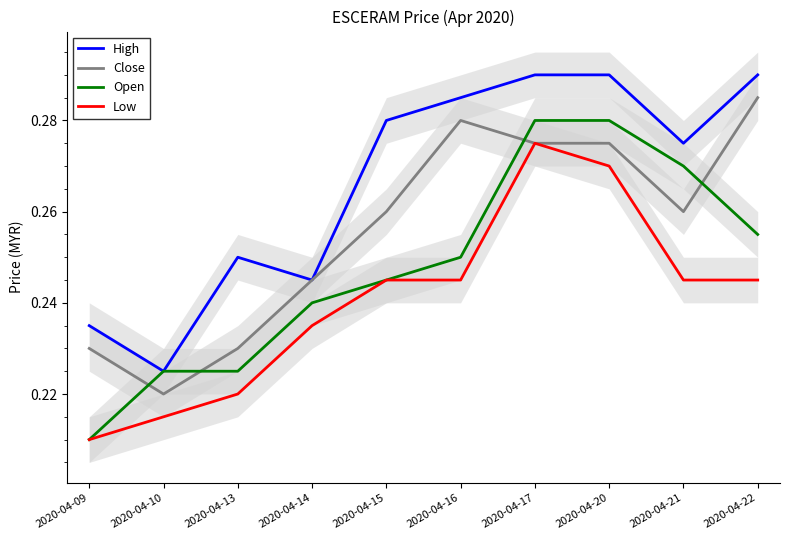

Which category has the highest value in the Open series?

2020-04-17